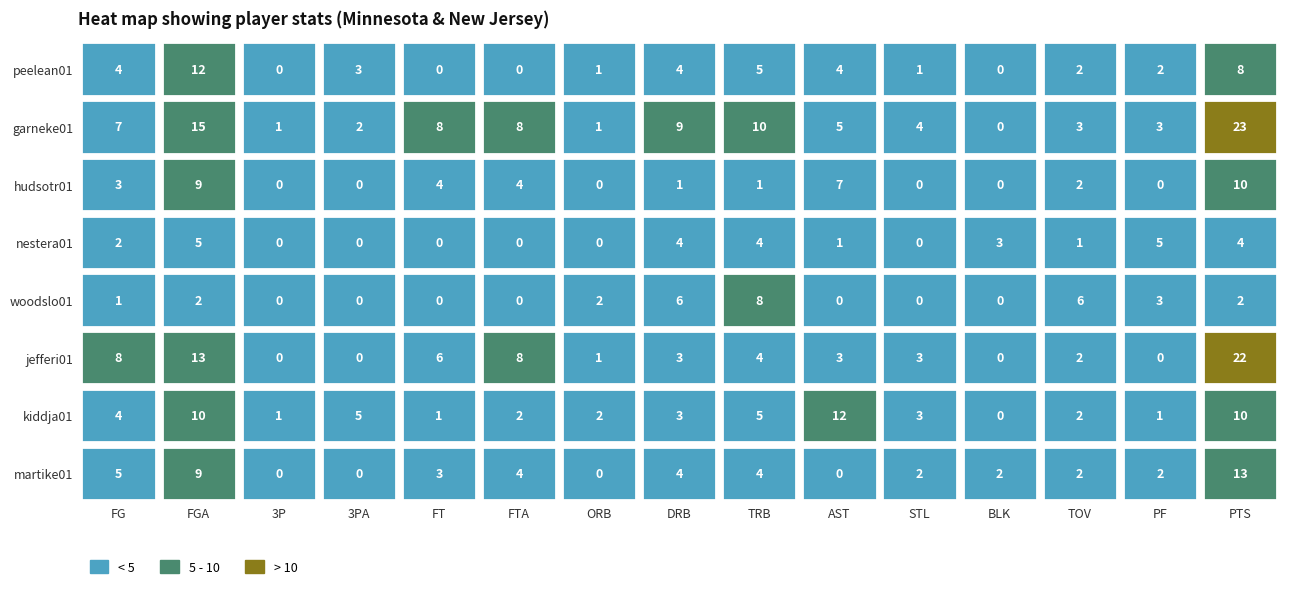

The martike01 series shows 4 at DRB. True or false?

True